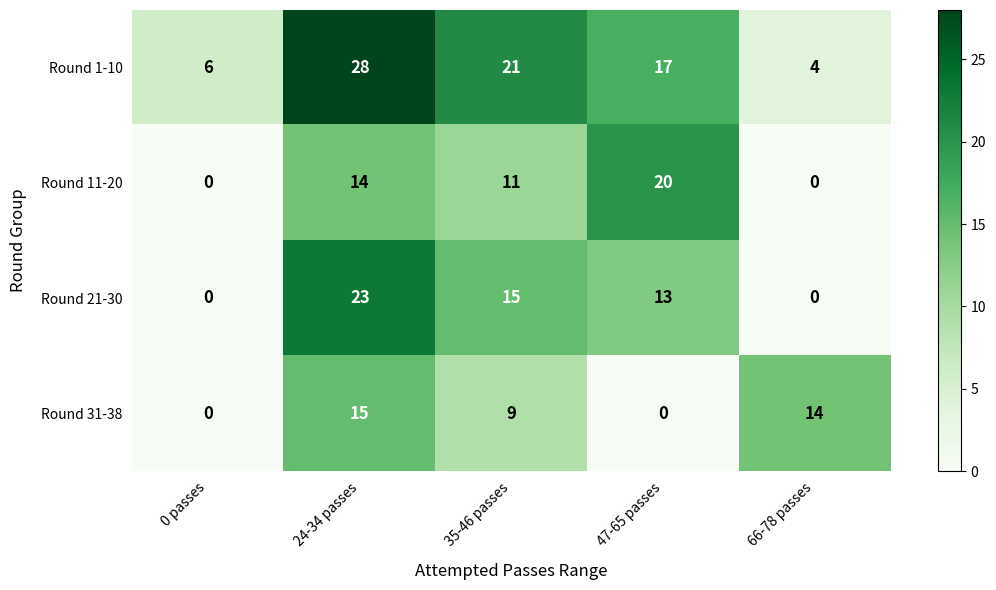

Reading left to right, transcribe all the data shown in this chart.

Round 1-10: 0 passes=6	24-34 passes=28	35-46 passes=21	47-65 passes=17	66-78 passes=4
Round 11-20: 0 passes=0	24-34 passes=14	35-46 passes=11	47-65 passes=20	66-78 passes=0
Round 21-30: 0 passes=0	24-34 passes=23	35-46 passes=15	47-65 passes=13	66-78 passes=0
Round 31-38: 0 passes=0	24-34 passes=15	35-46 passes=9	47-65 passes=0	66-78 passes=14